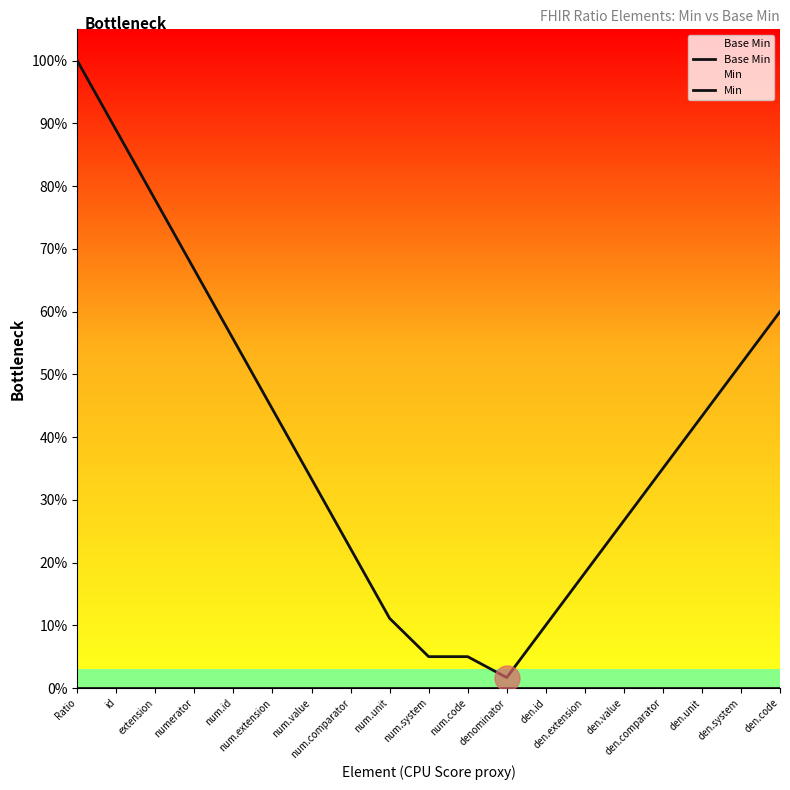

What is the sum of the Min values at num.unit and id?

1.0